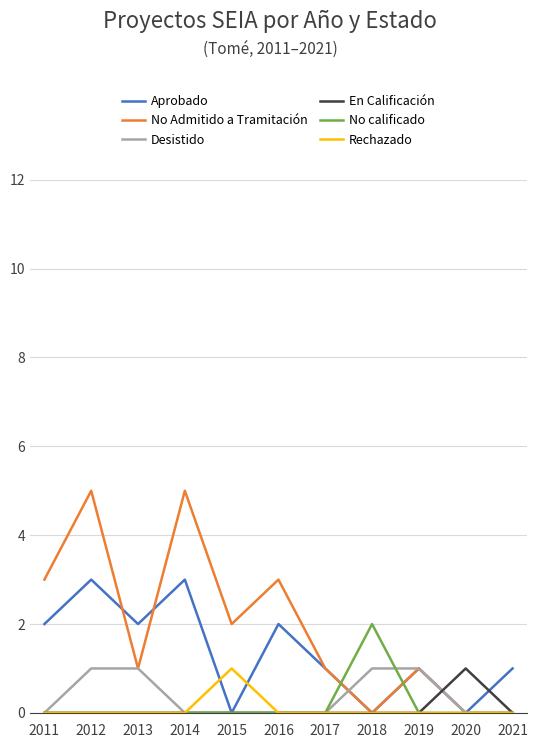

Between 2014 and 2021, which series saw the biggest shift?

No Admitido a Tramitación